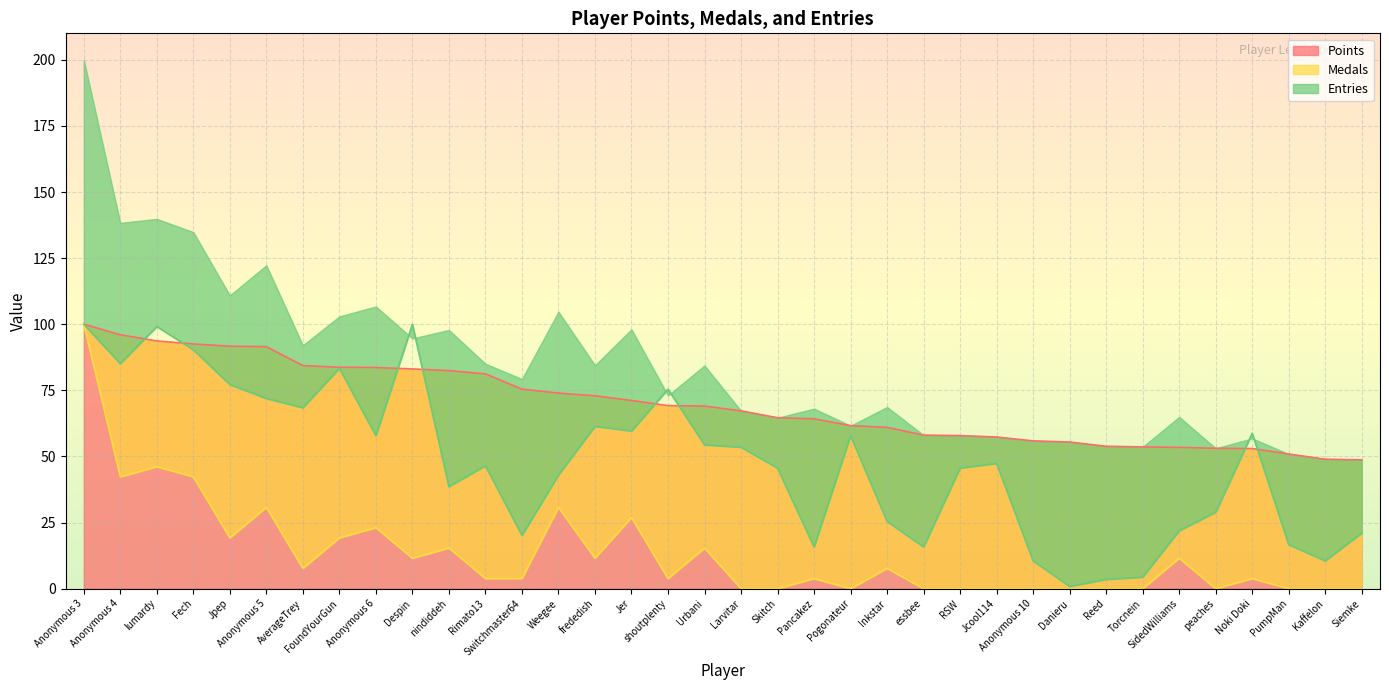

Between which two adjacent categories do Points and Entries first intersect?

Anonymous 4 and lumardy